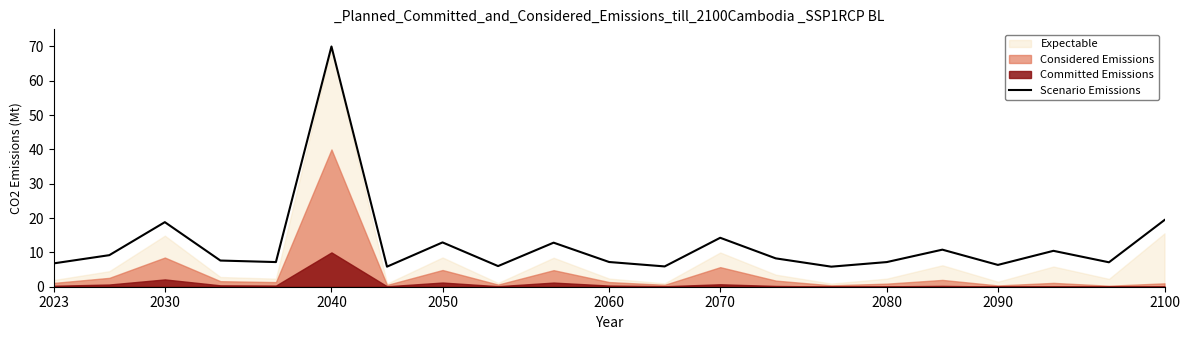

What is the lowest value of the Scenario Emissions series?

5.8